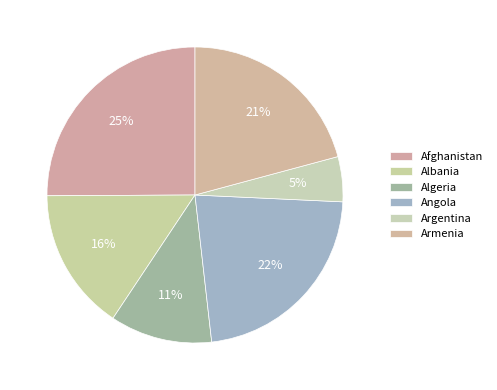

How many segments does this pie chart have?

6